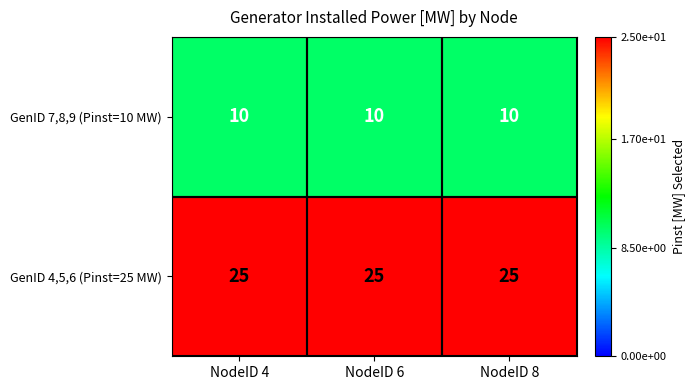

True or false: GenID 7,8,9 (Pinst=10 MW) has a value of 3 at NodeID 6.

False